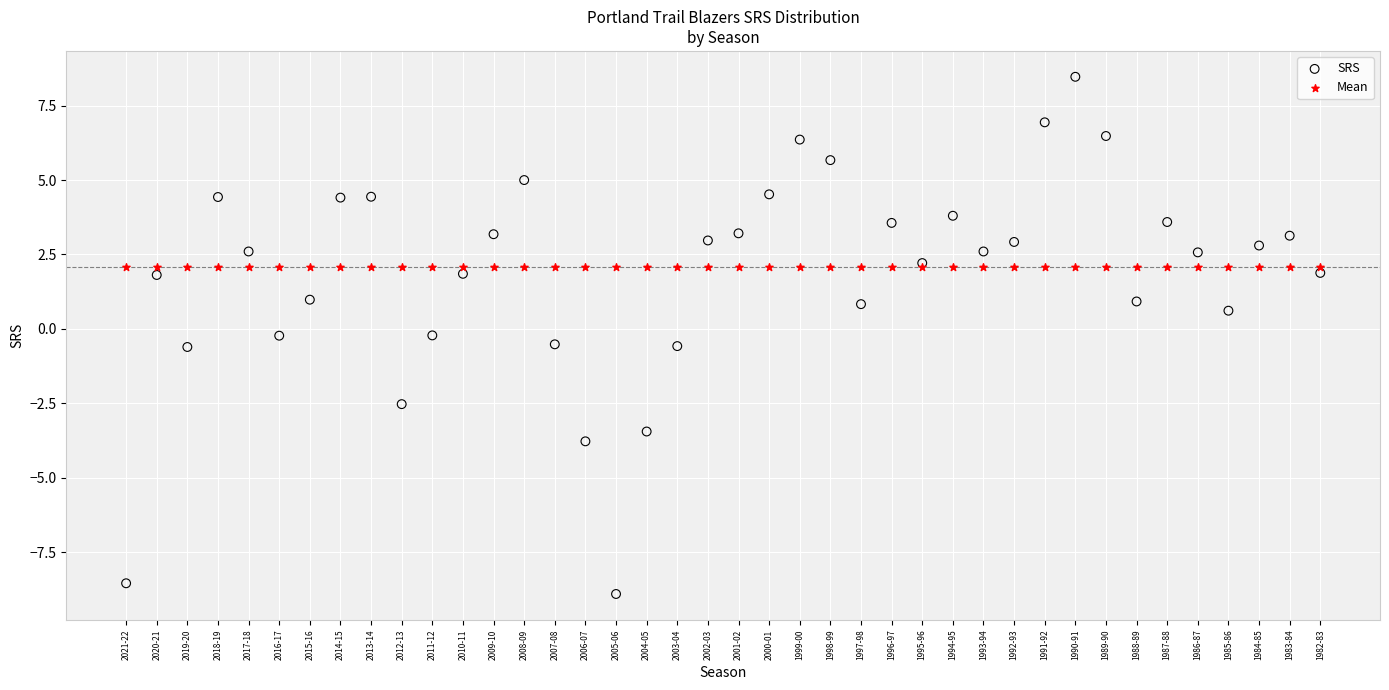

Which series contains the lowest Y value?

SRS